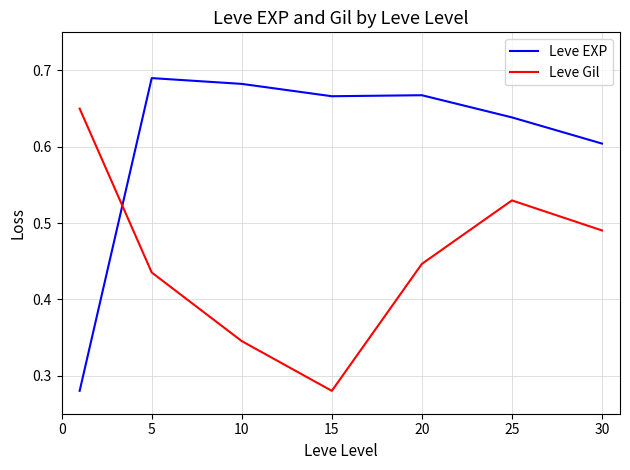

True or false: Leve EXP and Leve Gil intersect in this chart.

True